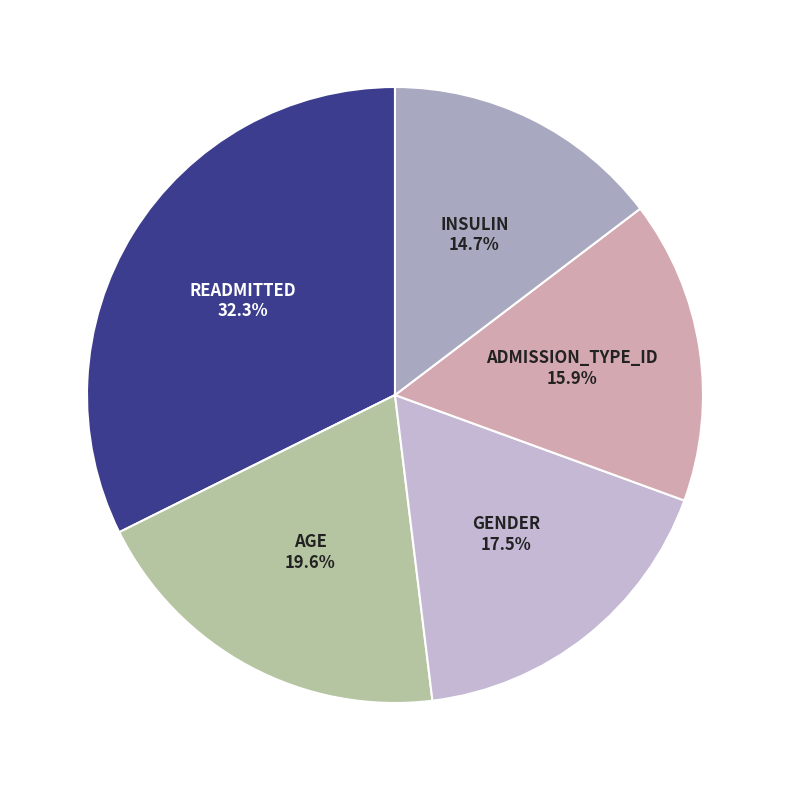

What is the largest slice in the pie chart?

readmitted